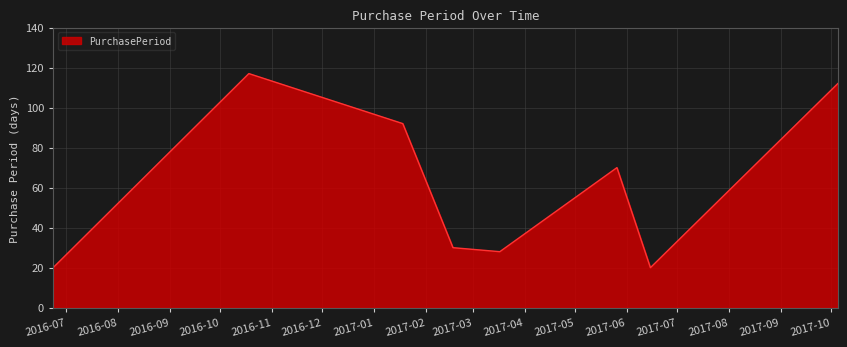

How many distinct data groups are displayed?

1